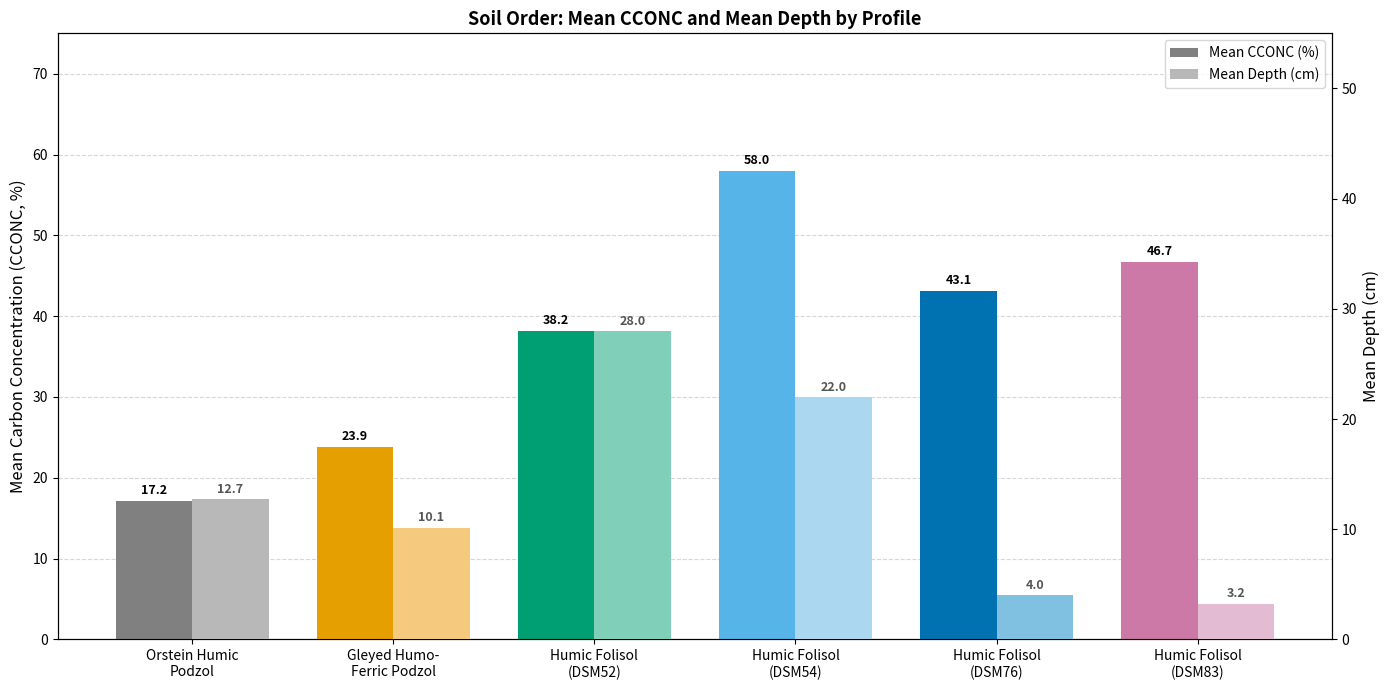

Does the chart contain any negative values?

No